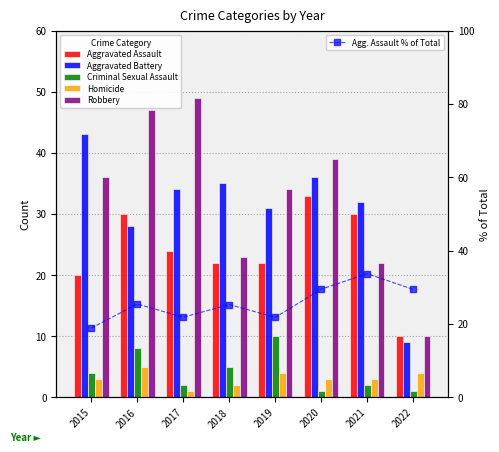

At which label does Homicide first exceed 3?

2016